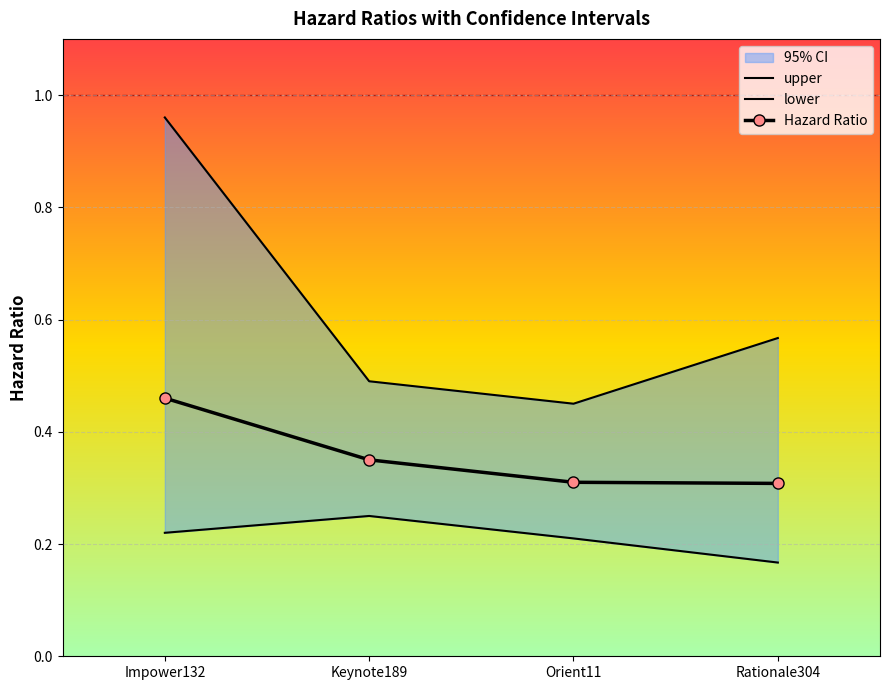

The value of upper at Impower132 is 1.0. True or false?

True